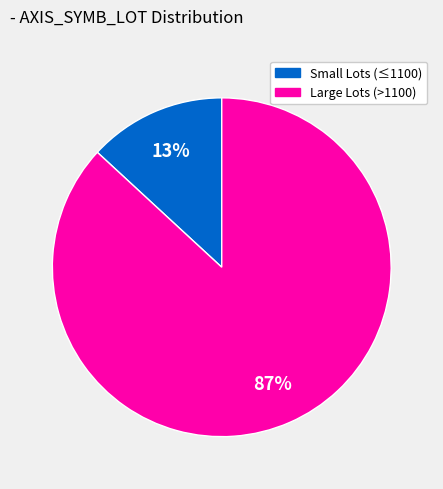

How many segments does this pie chart have?

2